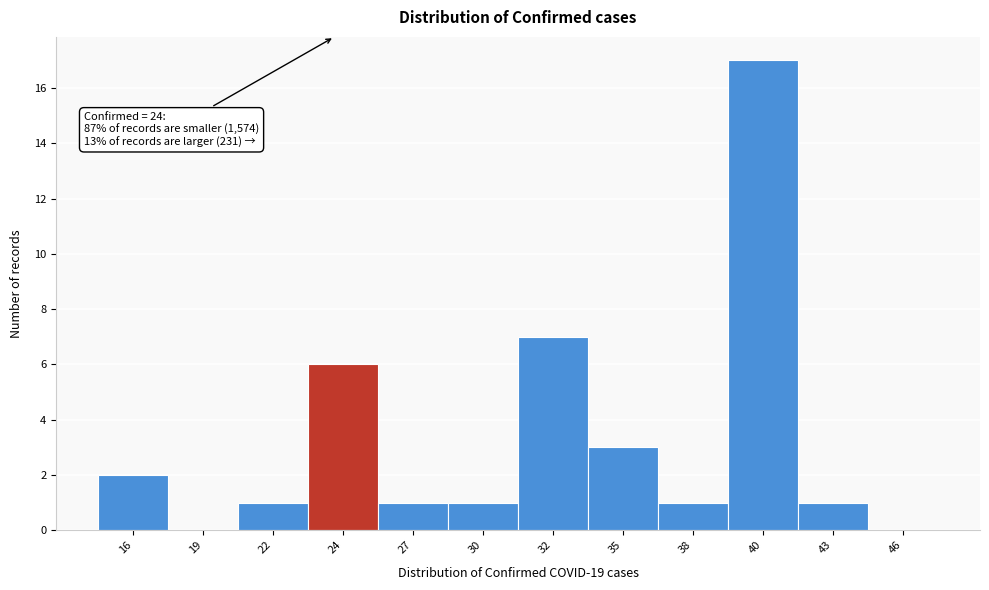

Over which range of the x-axis is the bar tallest?

39.0 to 41.5